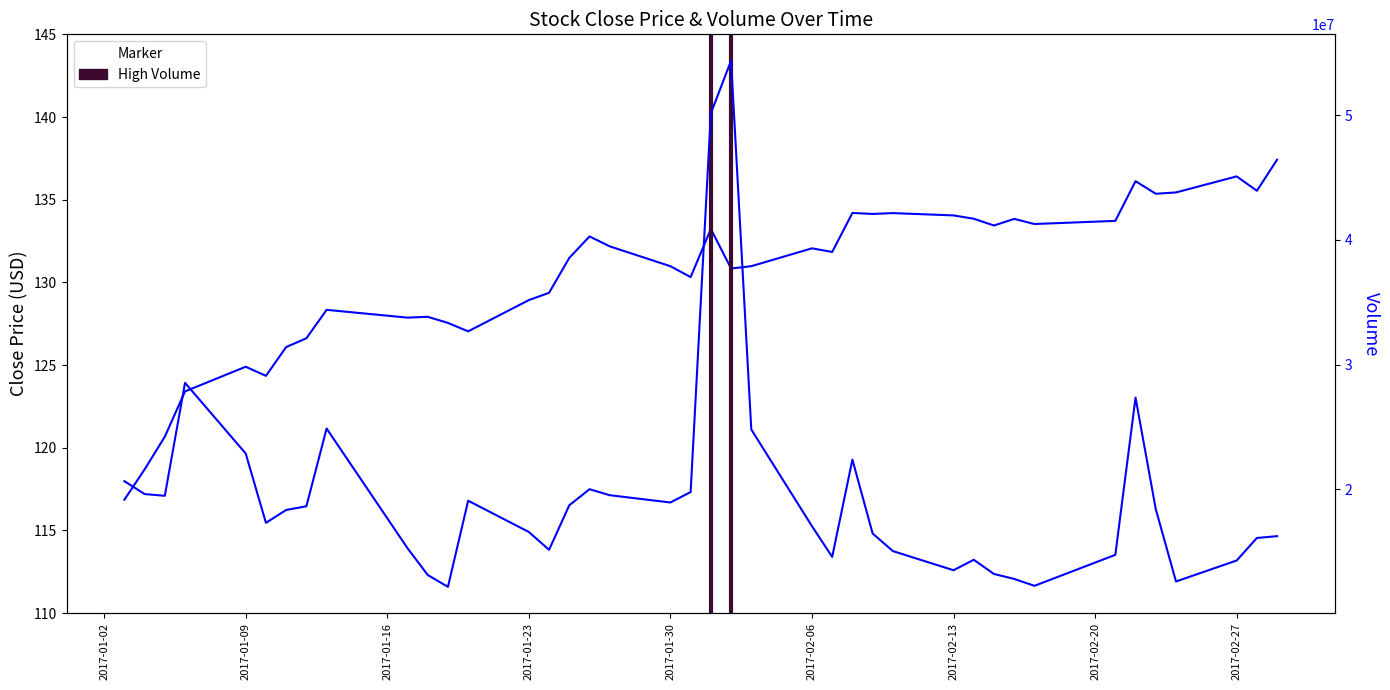

True or false: Close and Volume cross at least once.

False